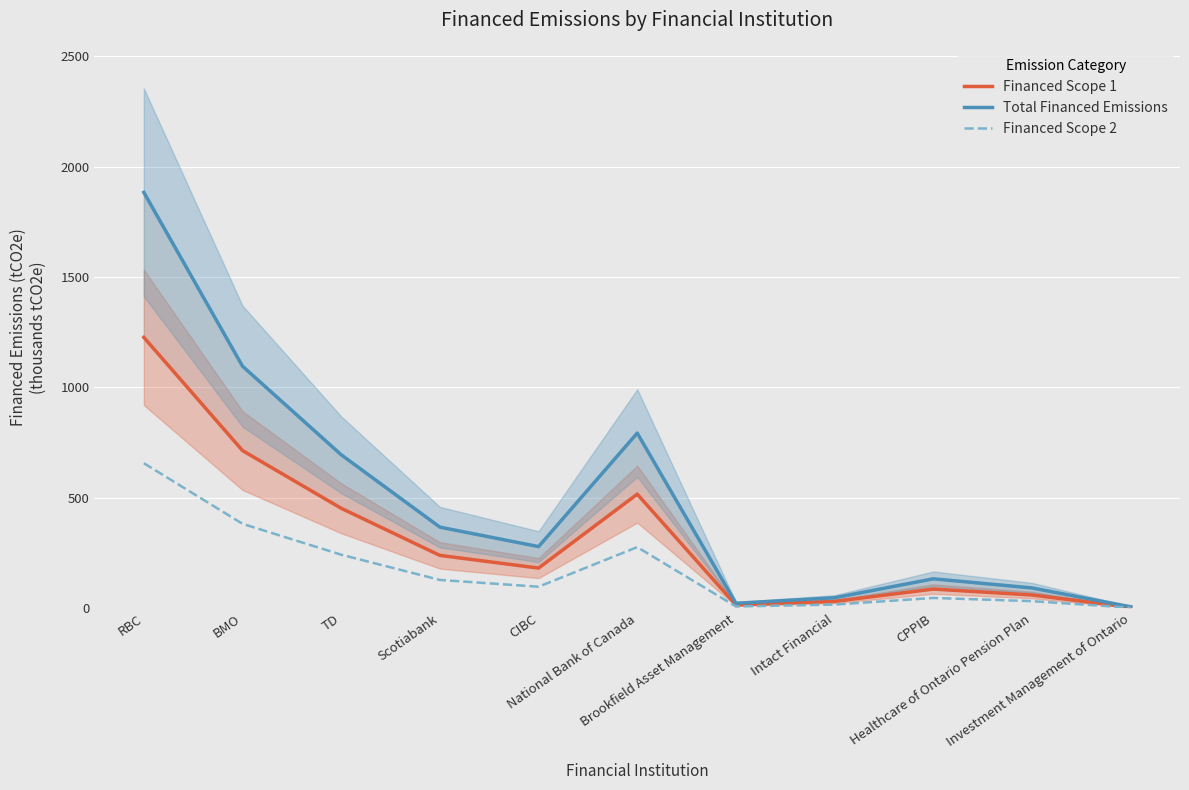

Reading right to left, what are all the values shown in this chart?

Financed Scope 1: Investment Management of Ontario=4.2	Healthcare of Ontario Pension Plan=59.8	CPPIB=86.7	Intact Financial=30.8	Brookfield Asset Management=14.5	National Bank of Canada=516.5	CIBC=181.7	Scotiabank=239.1	TD=452.5	BMO=713.7	RBC=1226.3
Total Financed Emissions: Investment Management of Ontario=6.4	Healthcare of Ontario Pension Plan=91.8	CPPIB=133.1	Intact Financial=47.3	Brookfield Asset Management=22.3	National Bank of Canada=792.9	CIBC=278.9	Scotiabank=367.1	TD=694.7	BMO=1095.8	RBC=1882.8
Financed Scope 2: Investment Management of Ontario=2.2	Healthcare of Ontario Pension Plan=32.0	CPPIB=46.4	Intact Financial=16.5	Brookfield Asset Management=7.8	National Bank of Canada=276.5	CIBC=97.3	Scotiabank=128.0	TD=242.2	BMO=382.1	RBC=656.5